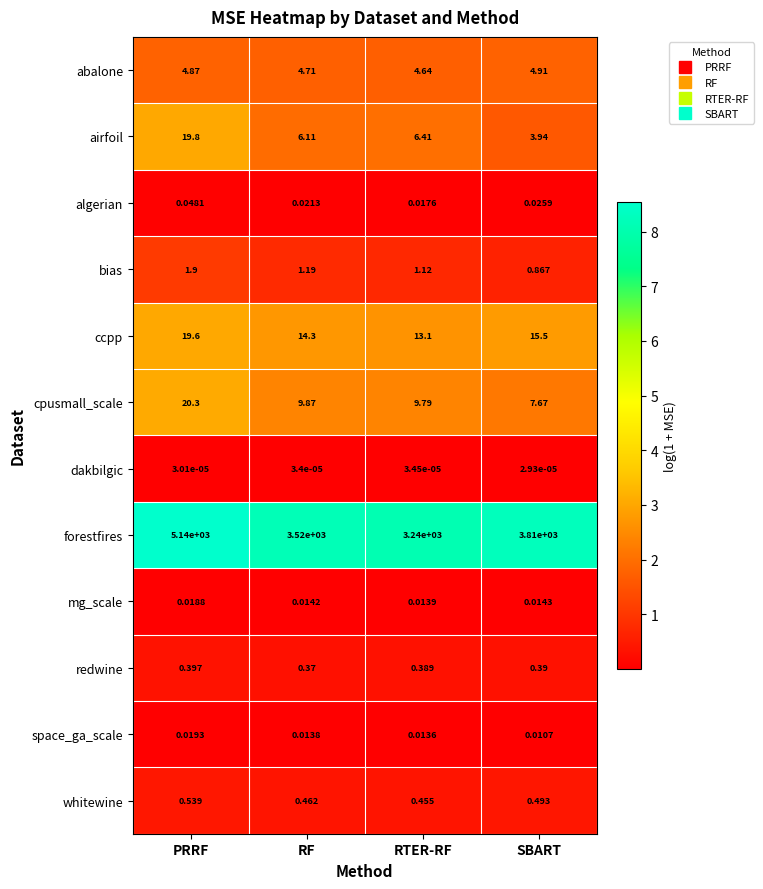

What is the maximum value shown in the chart?

5140.0